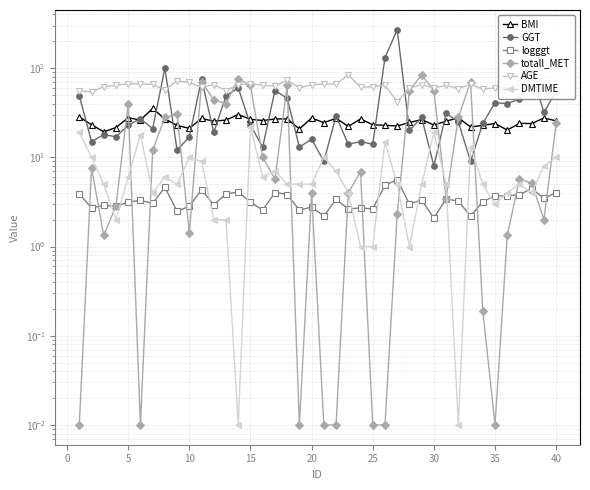

At which label is totall_MET closest to 42?

15